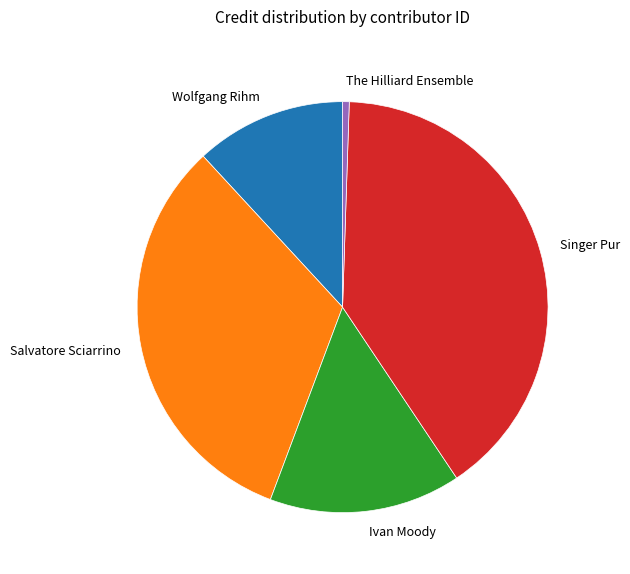

Count the number of slices in the pie.

5